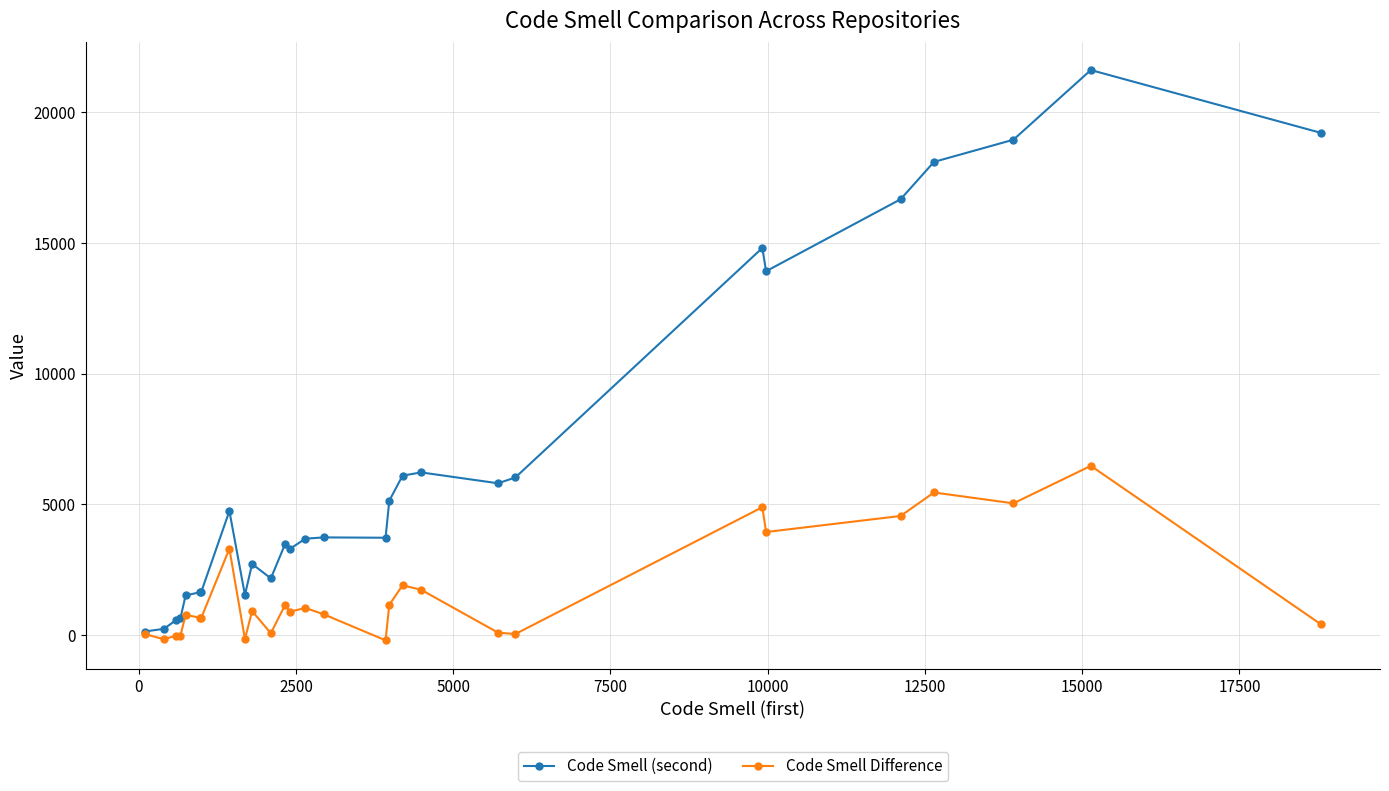

True or false: Code Smell Difference has more than 2 points higher than both neighbors.

True